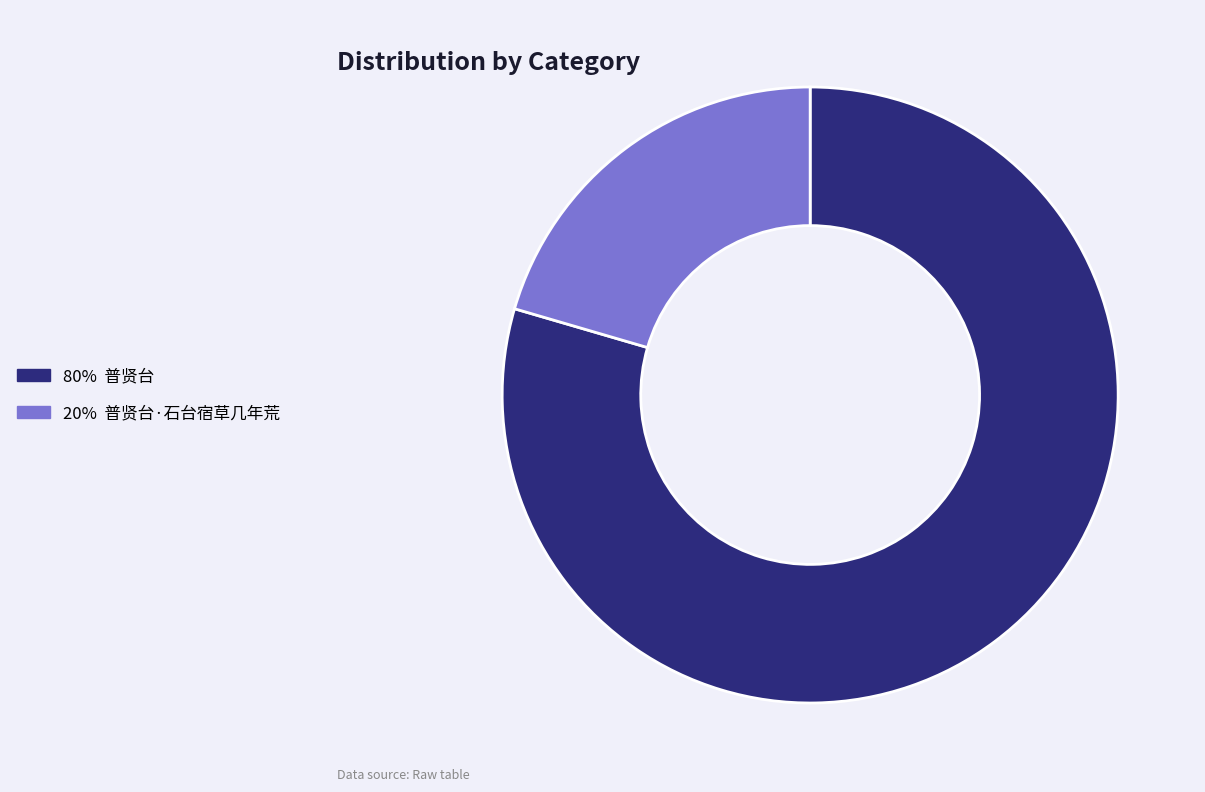

Is there any slice that represents more than half of the pie?

Yes